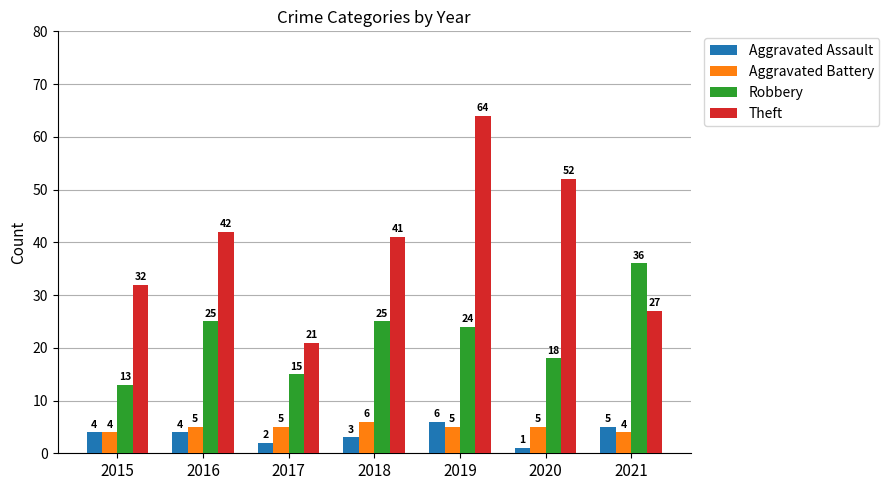

What is the minimum value shown in the chart?

1